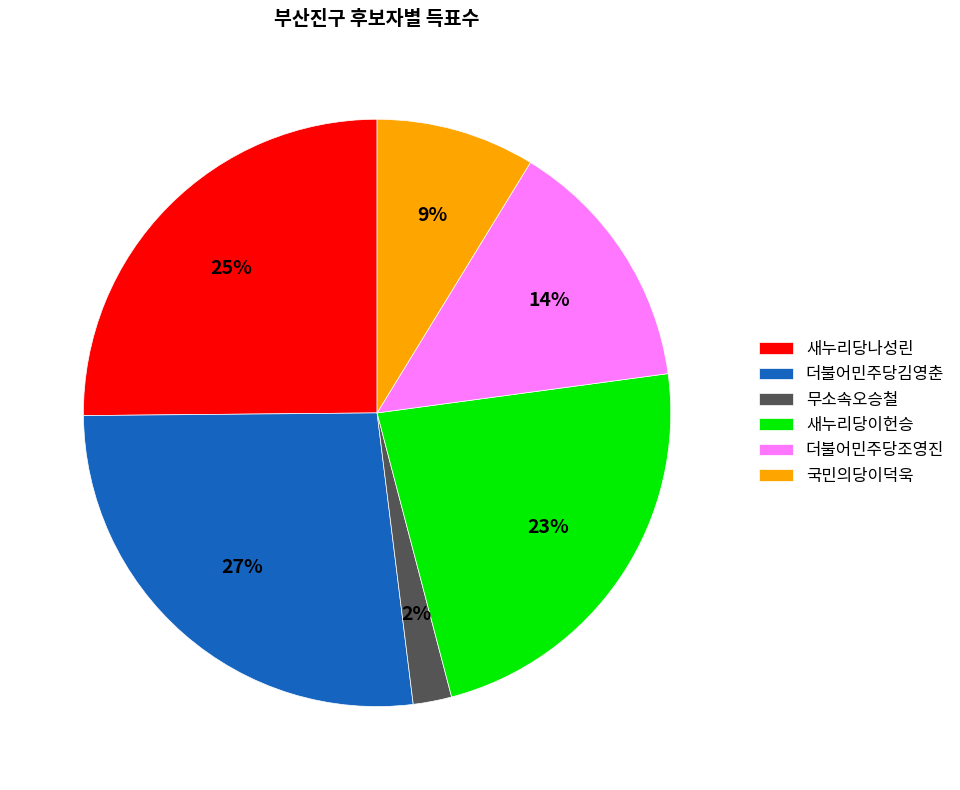

Combined, do 국민의당이덕욱 and 무소속오승철 account for over 50%?

No